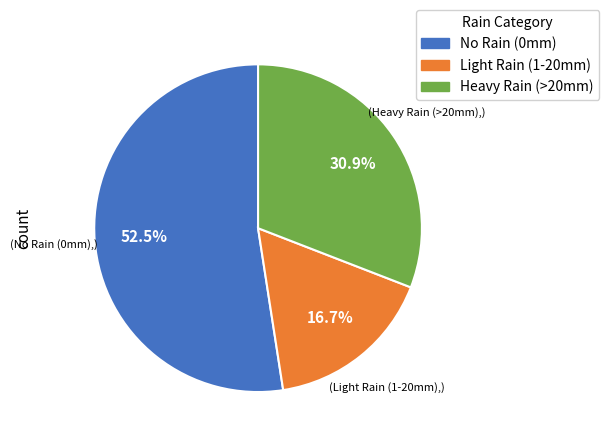

How many slices are in this pie chart?

3